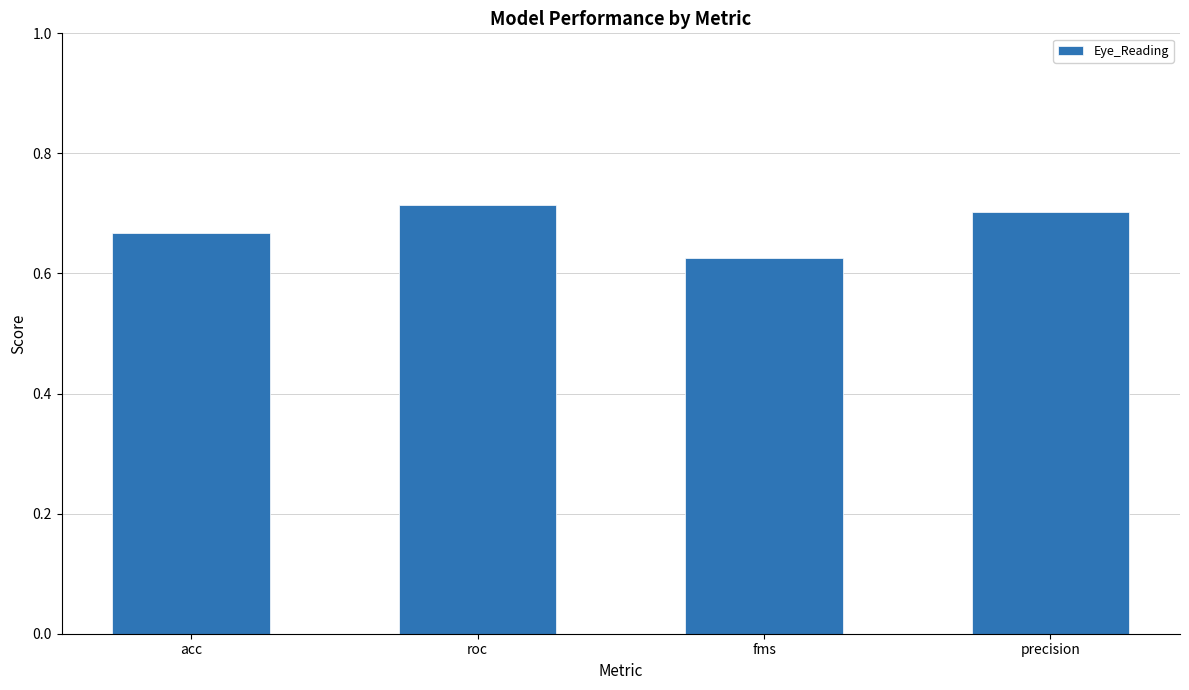

Rank the categories by value from highest to lowest.

roc, precision, acc, fms